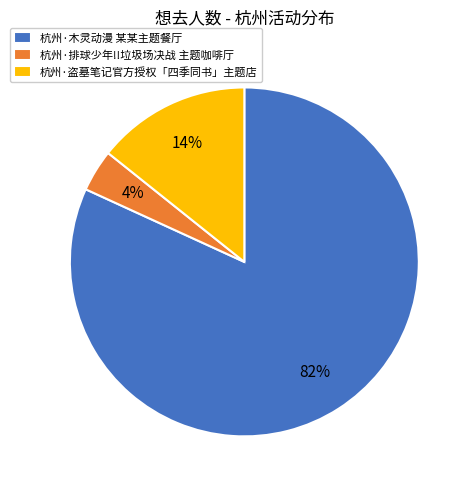

To the nearest percent, what is the difference between the 杭州·木灵动漫 某某主题餐厅 and 杭州·盗墓笔记官方授权「四季同书」主题店 slice percentages?

68%